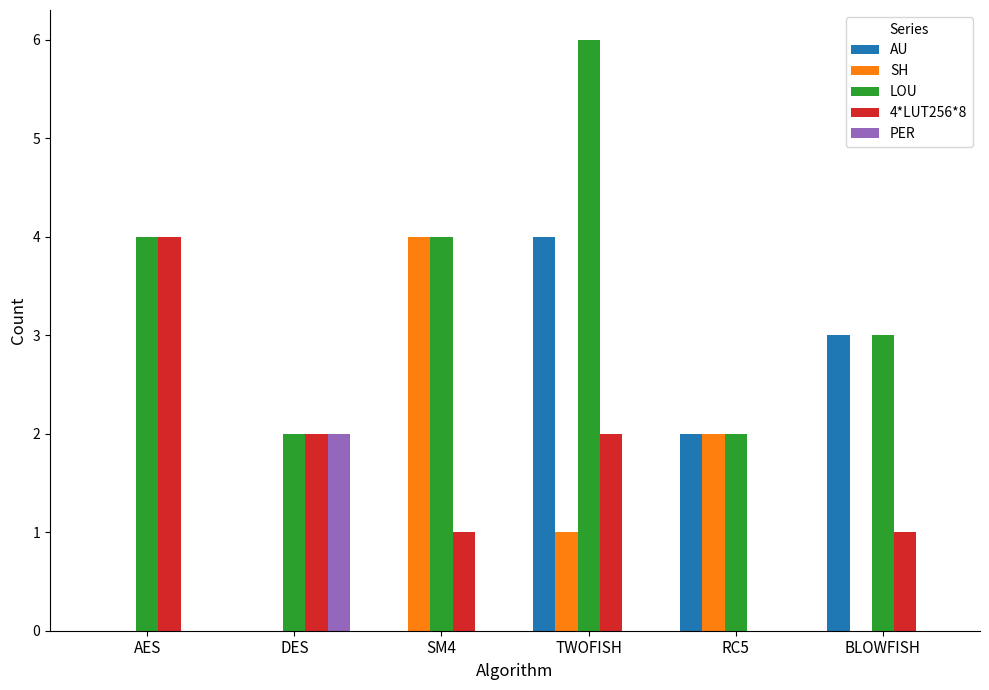

Read the LOU value at AES.

4